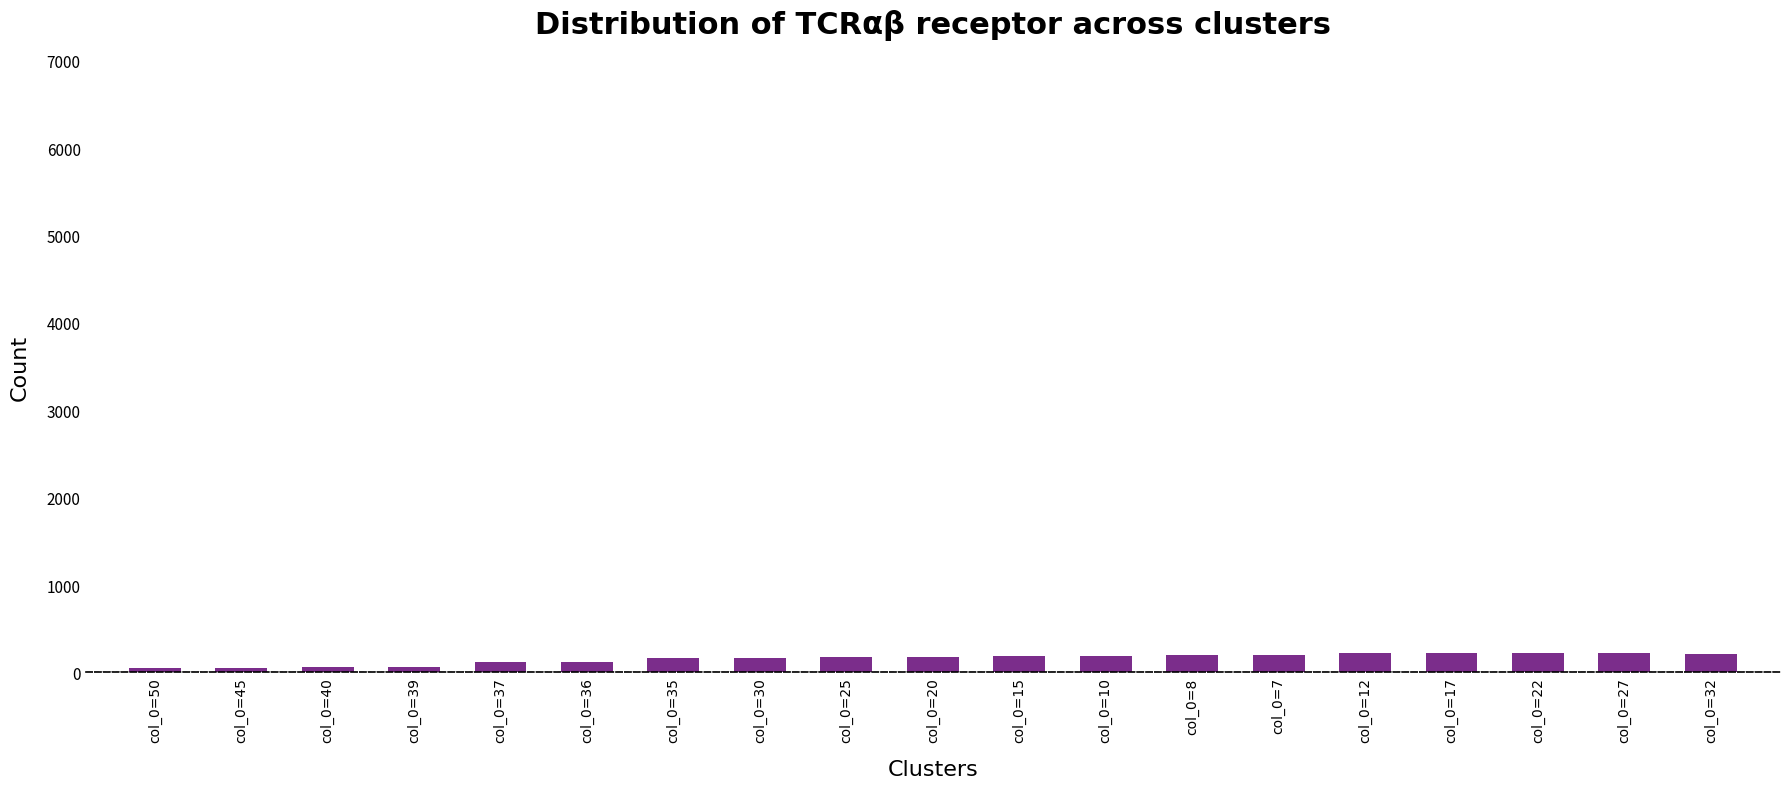

Is it true that the value at col_0=35 is 165?

True